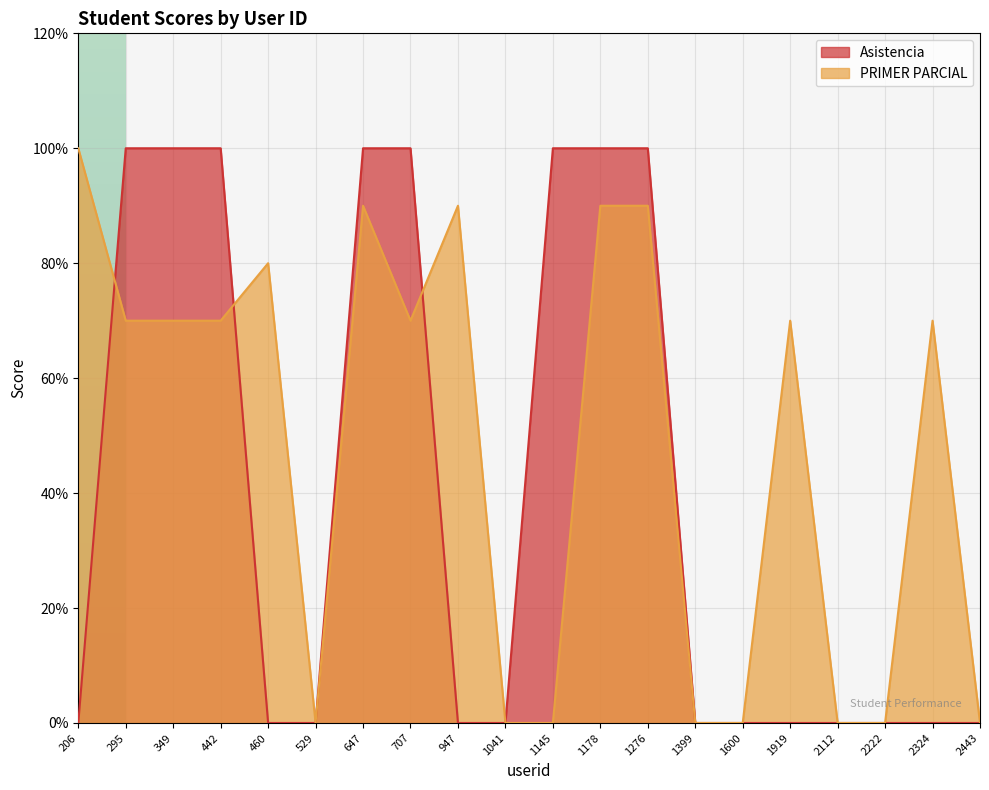

Reading left to right, what are all the values shown in this chart?

Asistencia: 0	10	10	10	0	0	10	10	0	0	10	10	10	0	0	0	0	0	0	0
PRIMER PARCIAL: 10	7	7	7	8	0	9	7	9	0	0	9	9	0	0	7	0	0	7	0